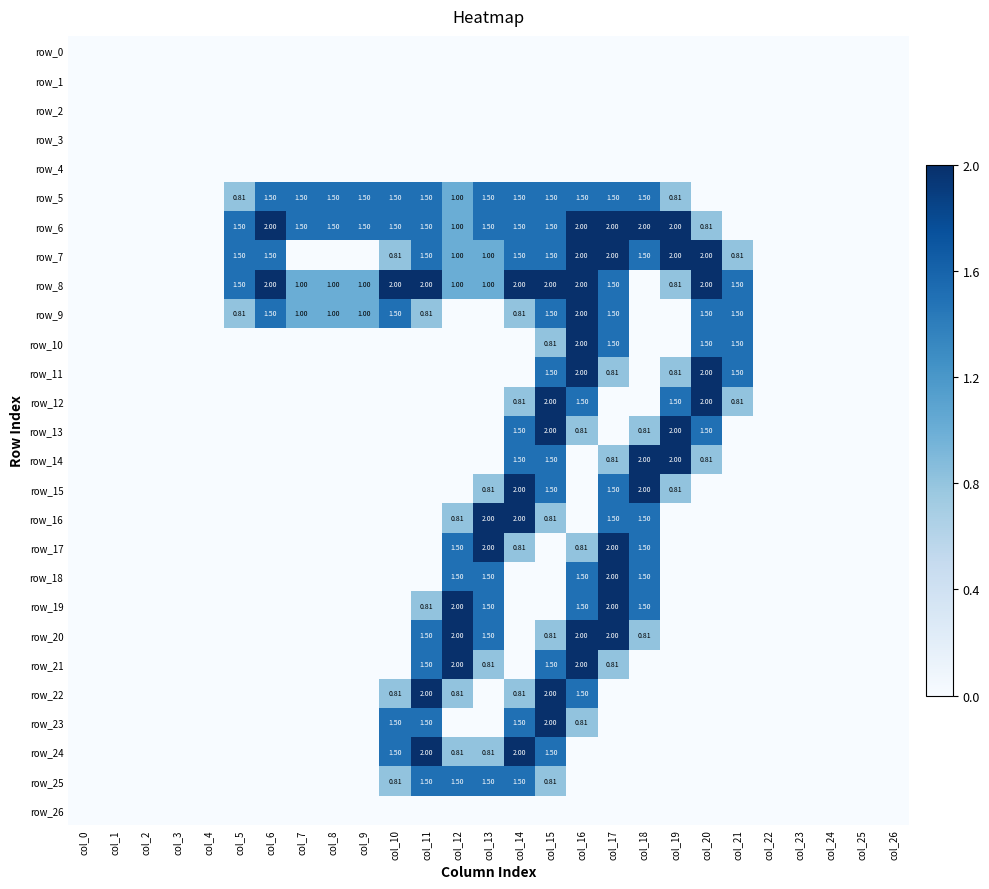

The value of row_6 at col_26 is 1.2. True or false?

False